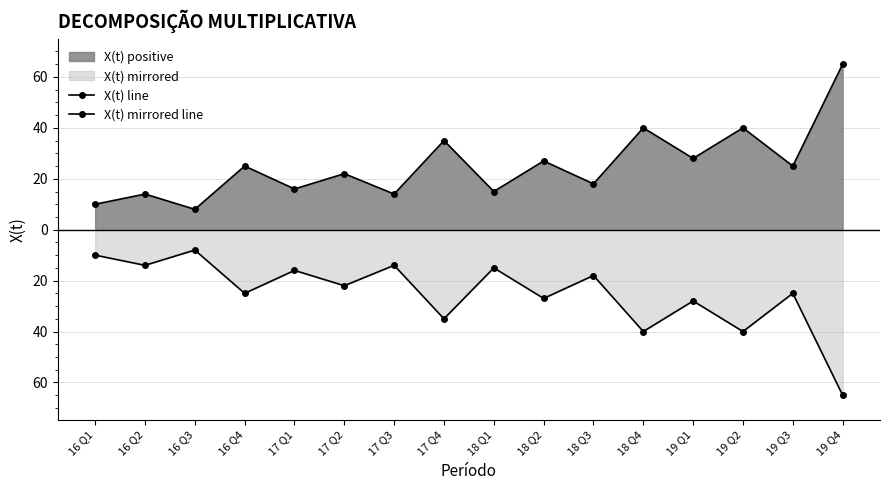

Where is the first local minimum for X(t) line?

16 Q3